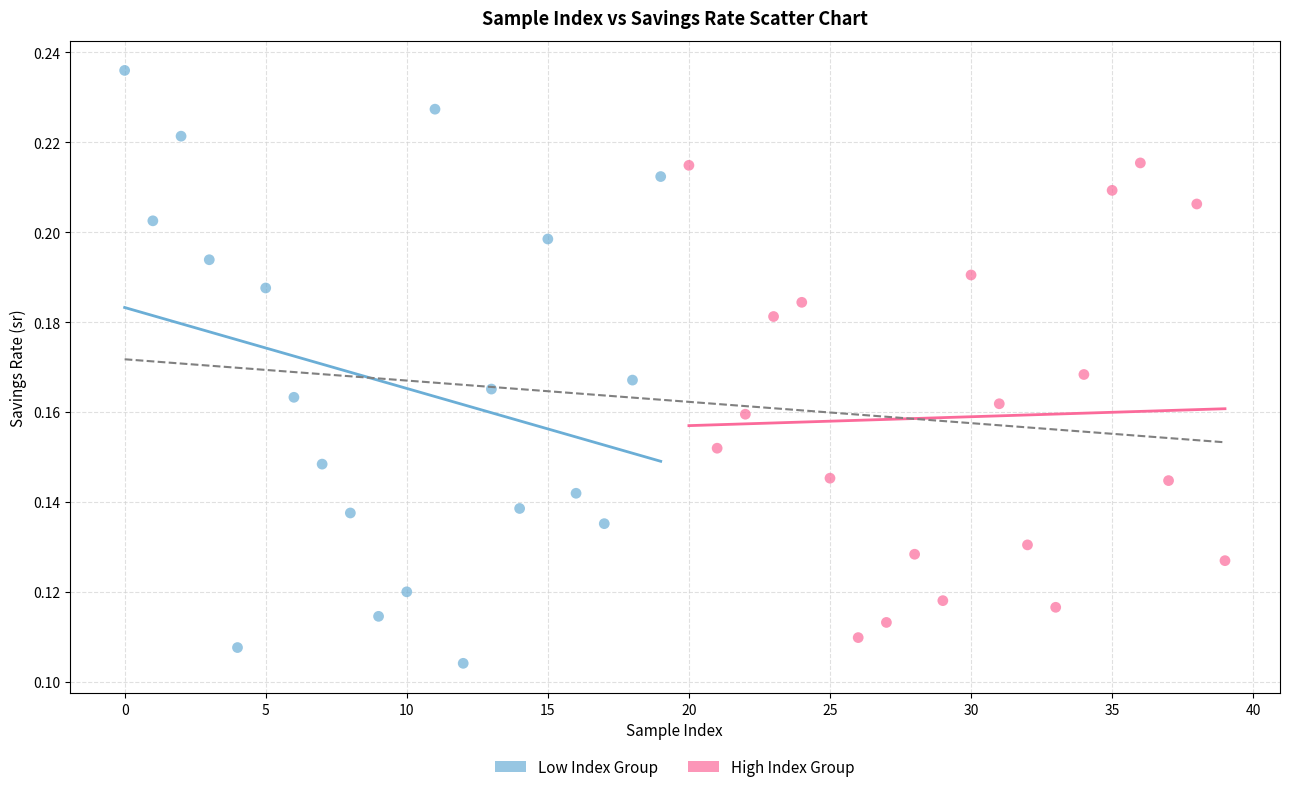

Which series has the largest Y range (max minus min)?

Low Index Group